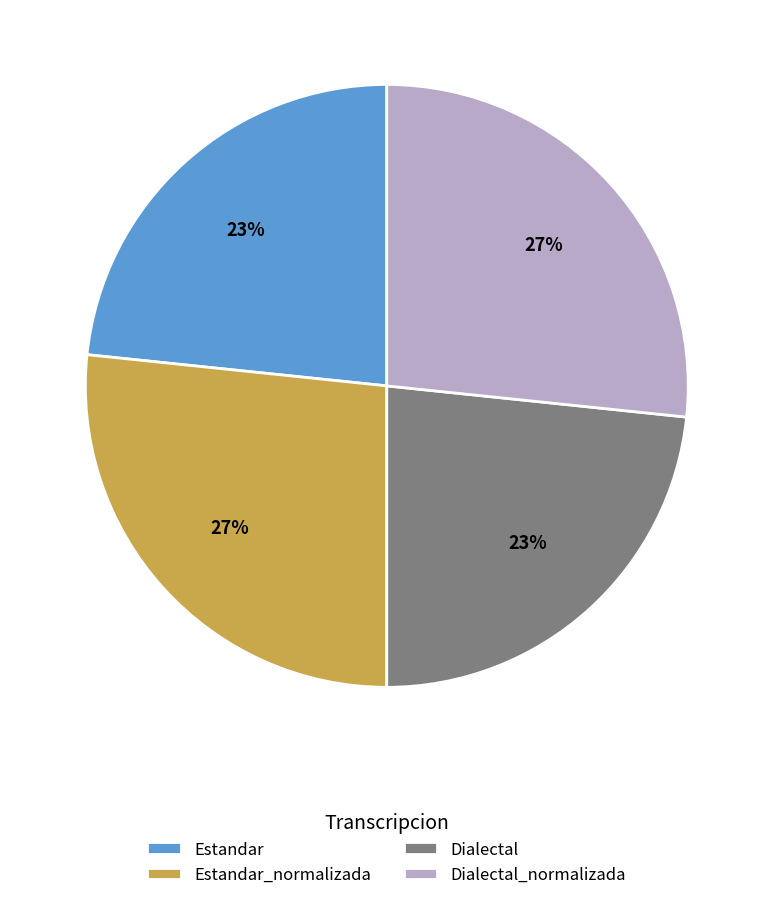

Count the number of slices in the pie.

4